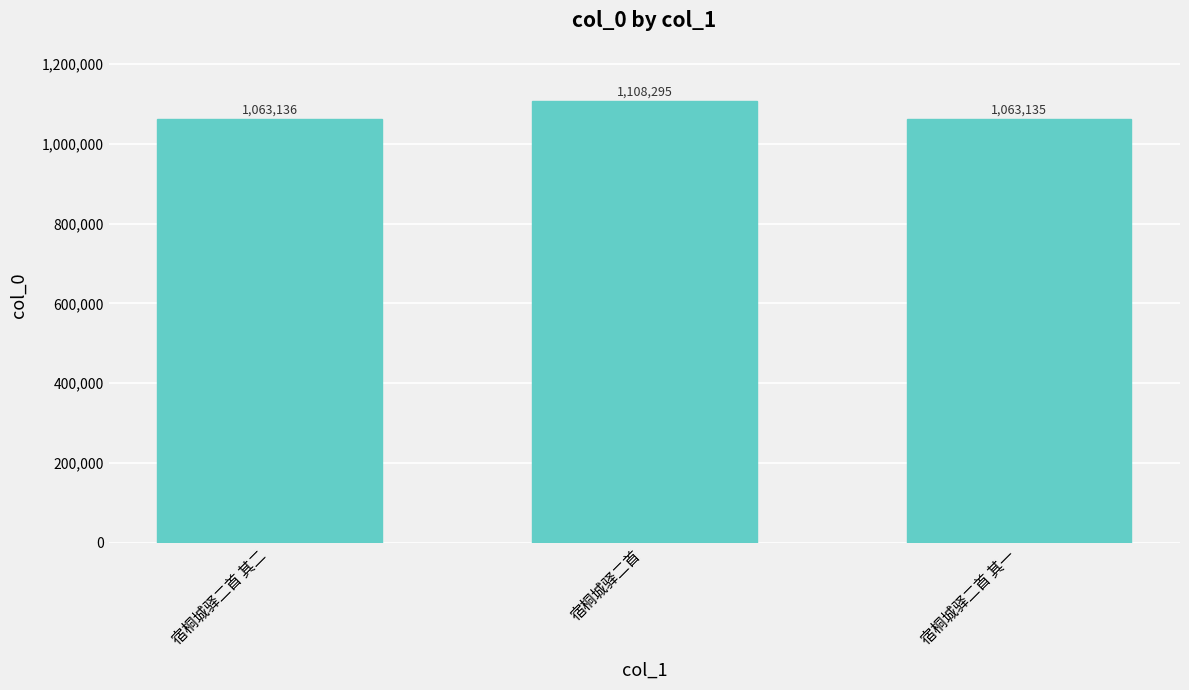

Where is the data nearest to the value 1085715?

宿桐城驿二首 其二